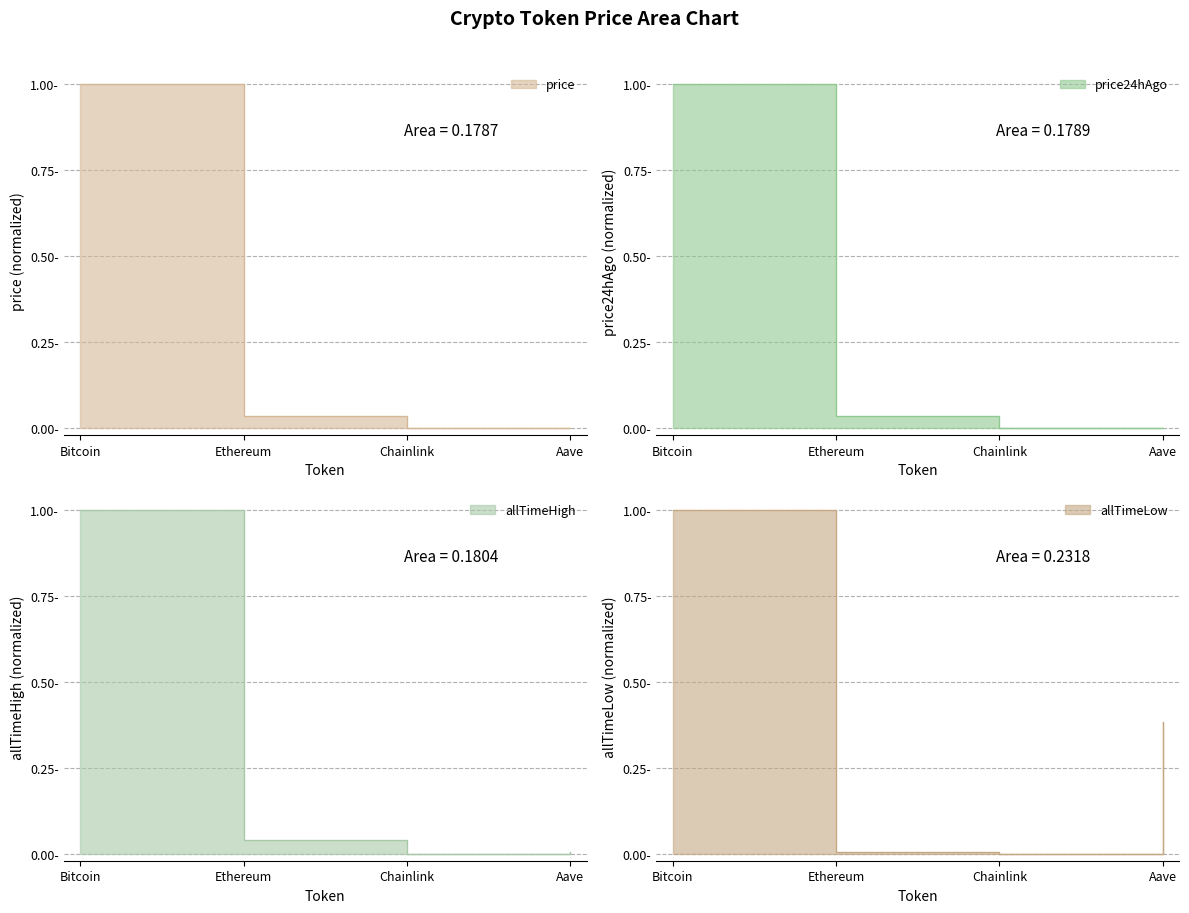

Which series has the largest range (max minus min)?

price